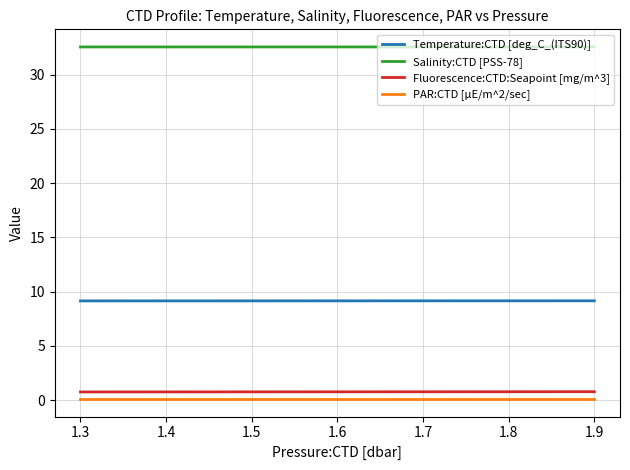

Reading right to left, transcribe all the data shown in this chart.

Temperature:CTD [deg_C_(ITS90)]: 9.1	9.1
Salinity:CTD [PSS-78]: 32.5	32.5
Fluorescence:CTD:Seapoint [mg/m^3]: 0.8	0.7
PAR:CTD [µE/m^2/sec]: 0.1	0.1